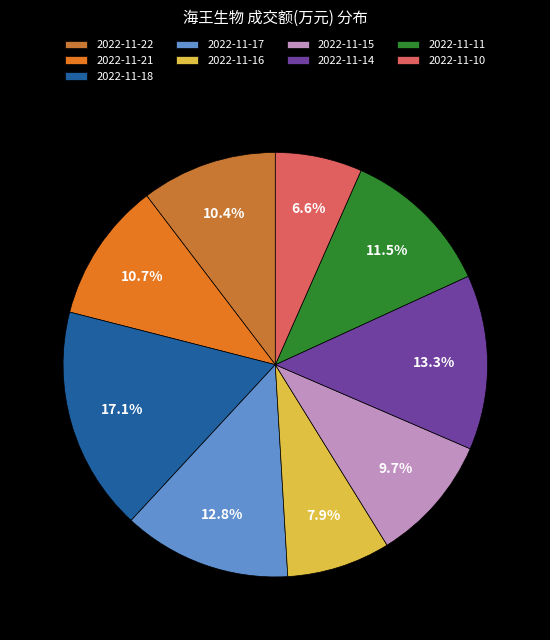

How many segments does this pie chart have?

9